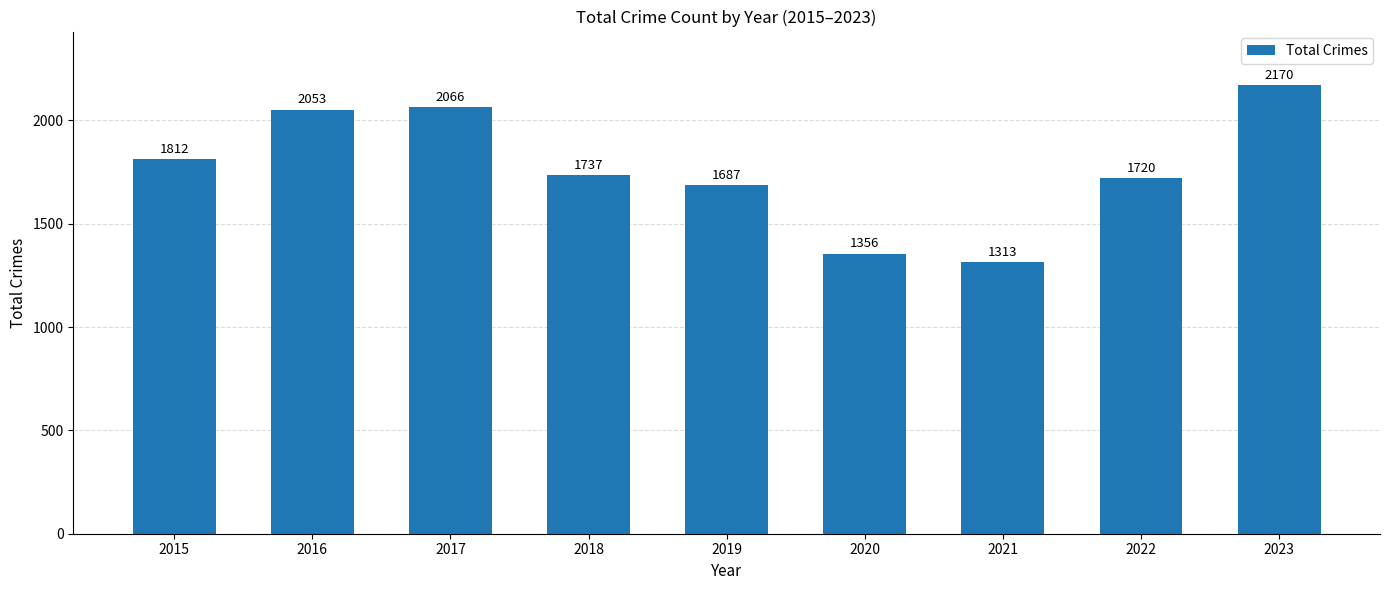

List the labels in order of value, smallest first.

2021, 2020, 2019, 2022, 2018, 2015, 2016, 2017, 2023